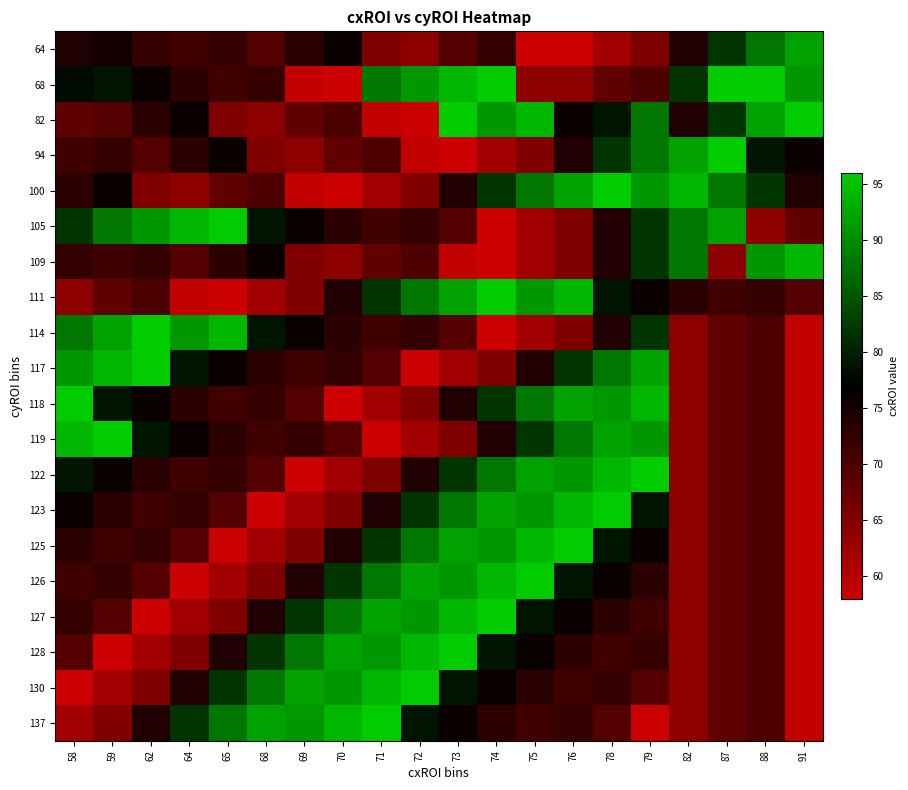

What is the smallest value displayed?

58